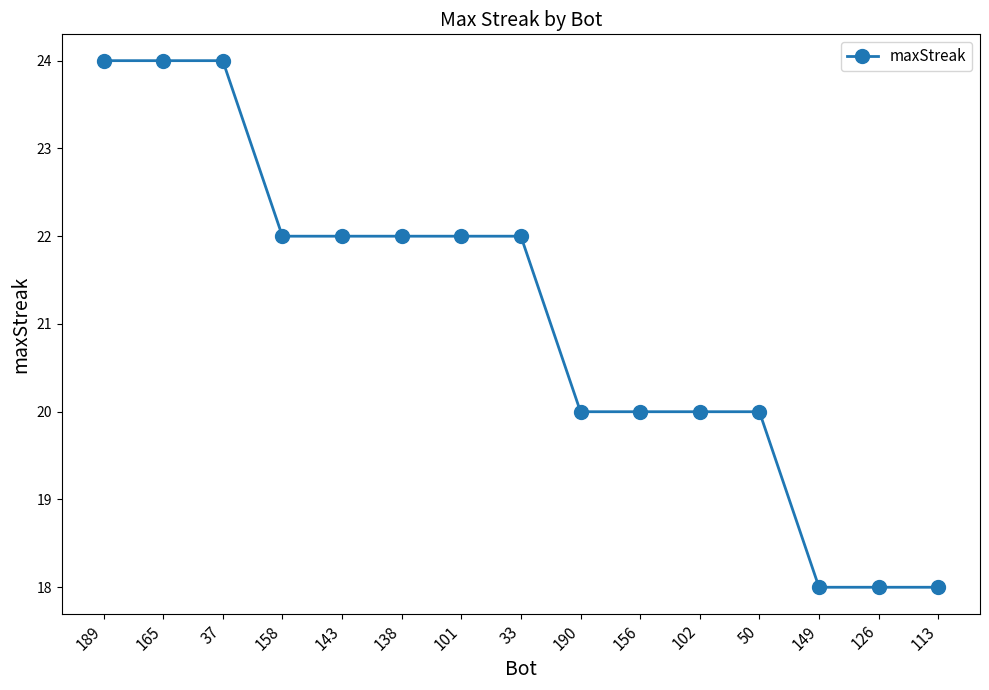

Where does the data first go above 22?

189